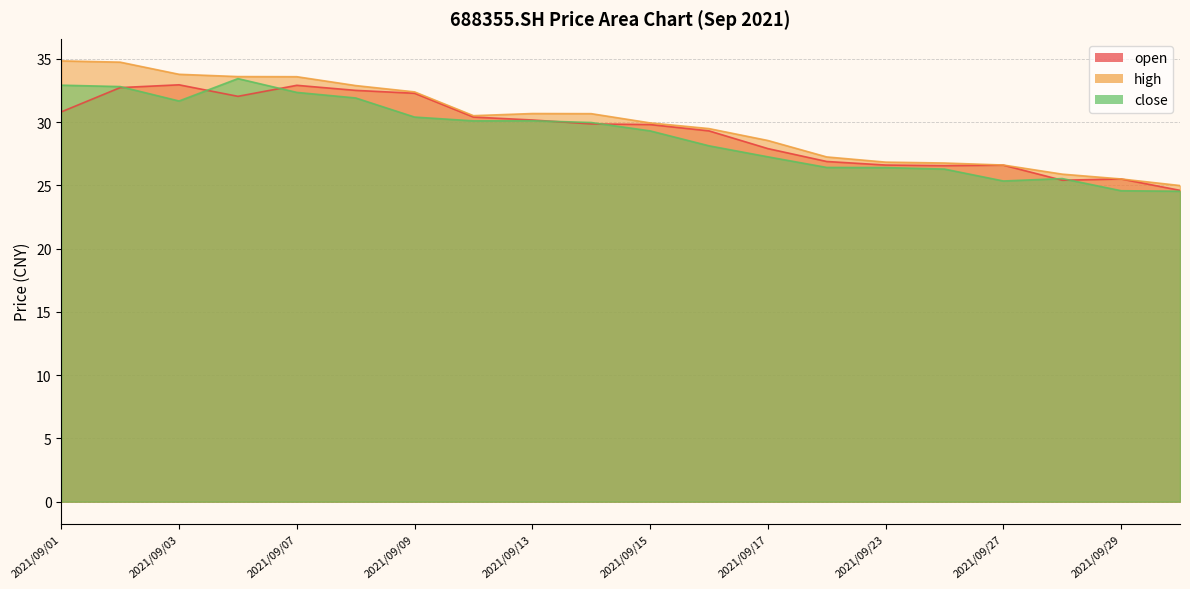

True or false: high has more than 0 interior local peaks.

True